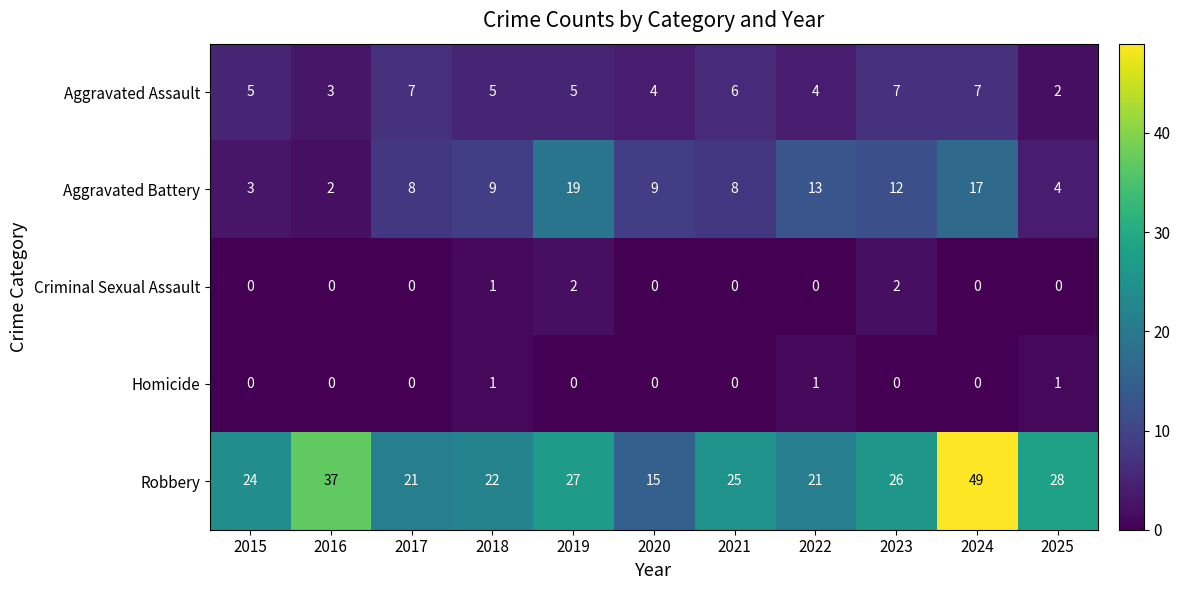

What is the difference between the maximum and second lowest values in the Aggravated Assault series?

4